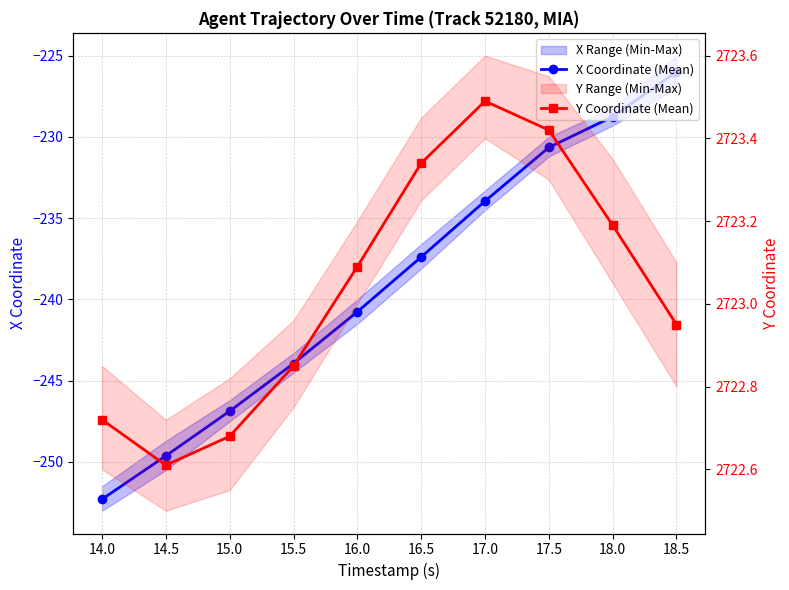

The value of X Coordinate (Mean) at 18.5 is -335.4. True or false?

False